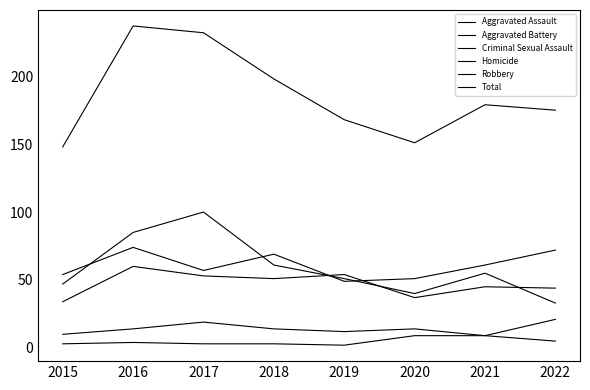

How many values in the Total series are below 179?

4